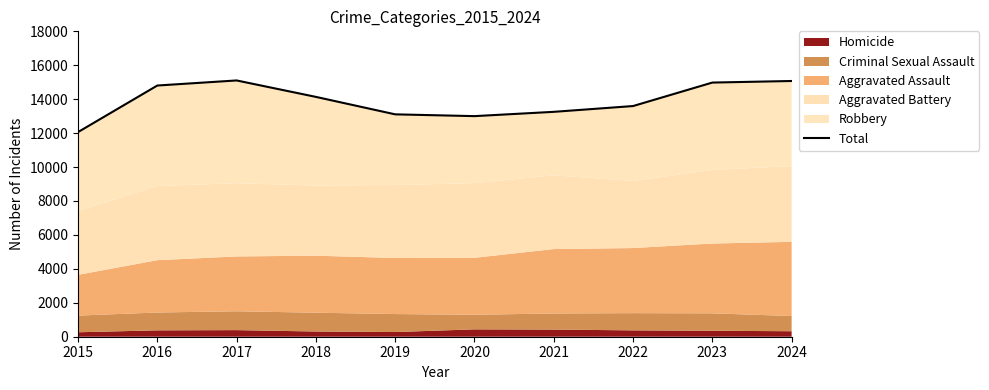

At which category does the chart reach its minimum across all series?

2015